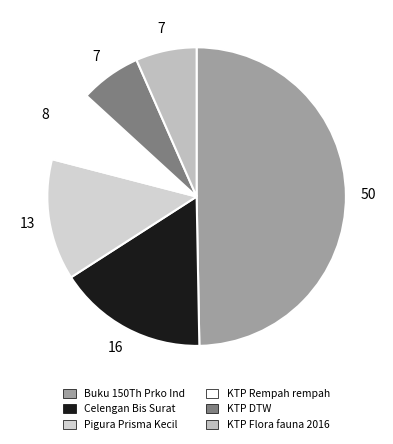

To the nearest percent, what is the combined percentage of KTP Flora fauna 2016 and KTP Rempah rempah?

14%